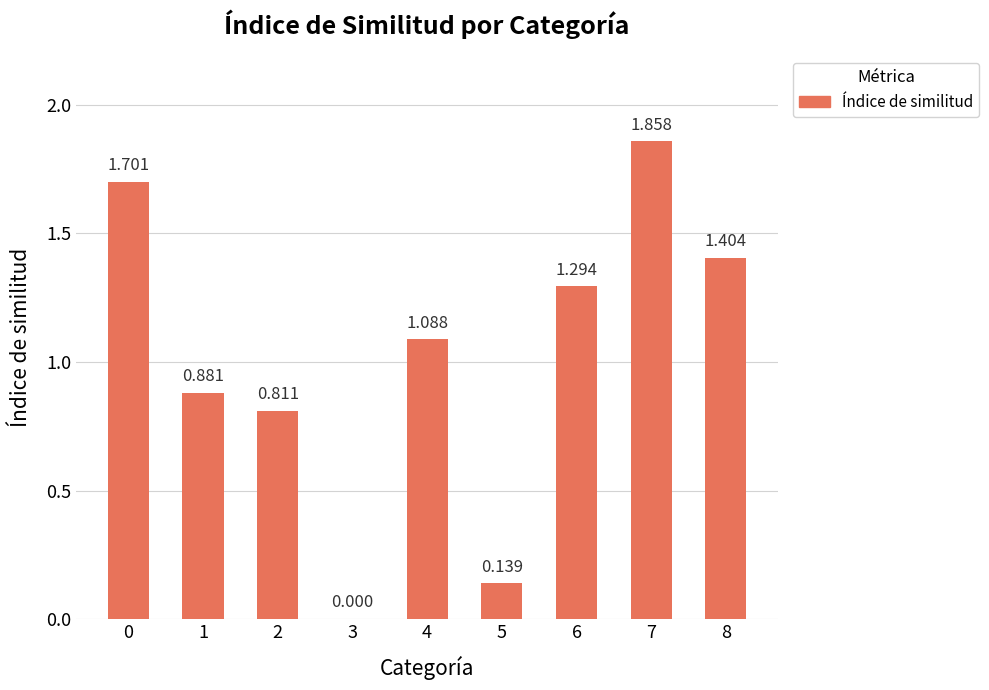

What is the value of the 8th bar from the left?

1.9